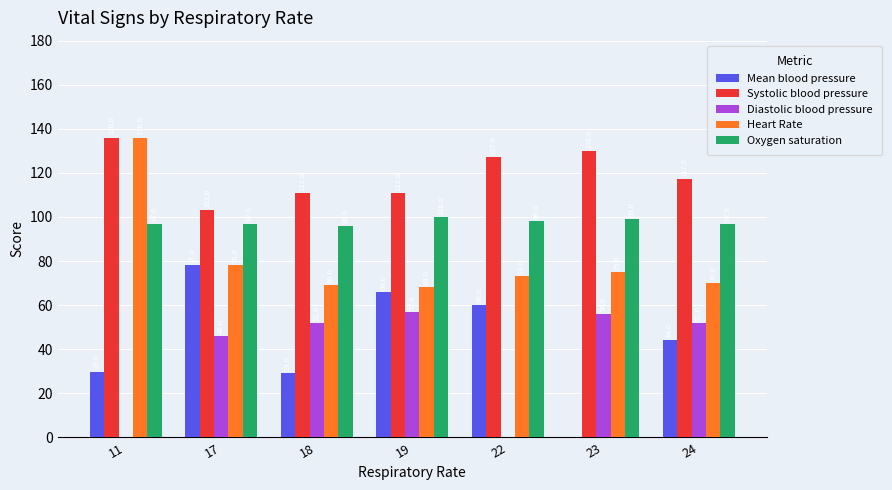

What is the greatest value displayed?

136.0